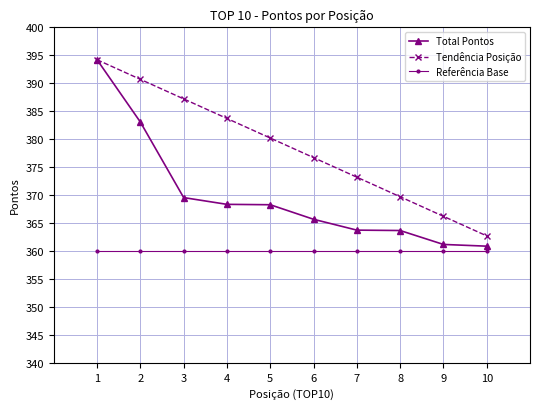

Reading left to right, list all the values displayed in this chart.

Total Pontos: 394.2	383.1	369.5	368.3	368.3	365.7	363.7	363.7	361.2	360.9
Tendência Posição: 394.2	390.7	387.2	383.7	380.2	376.7	373.2	369.7	366.2	362.7
Referência Base: 360.0	360.0	360.0	360.0	360.0	360.0	360.0	360.0	360.0	360.0